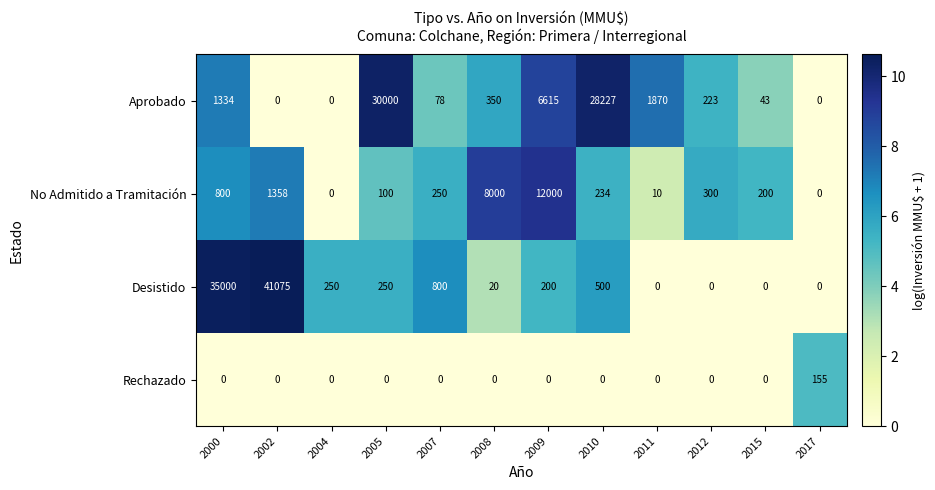

The No Admitido a Tramitación series shows 367 at 2007. True or false?

False